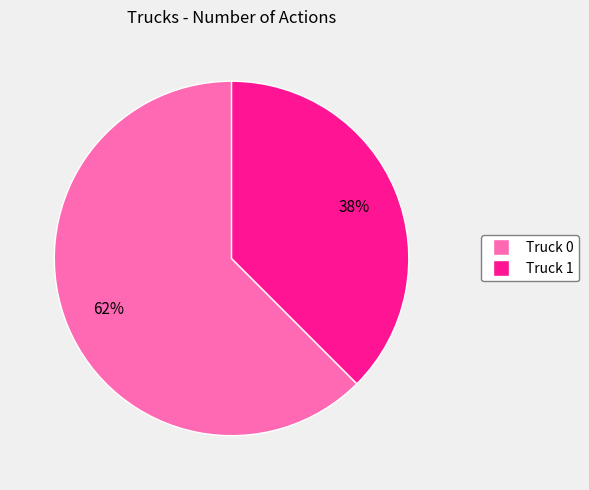

To the nearest percent, what is the average slice percentage?

50%